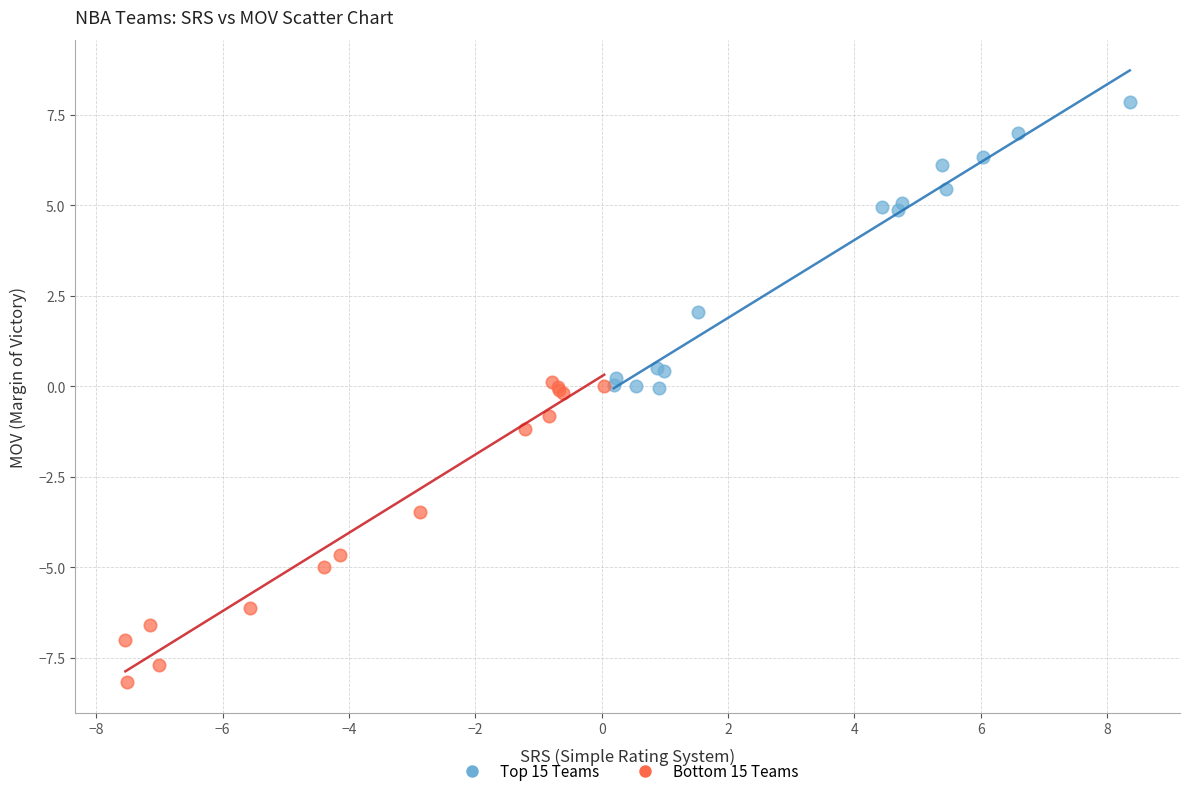

Which series reaches the maximum Y coordinate?

Top 15 Teams